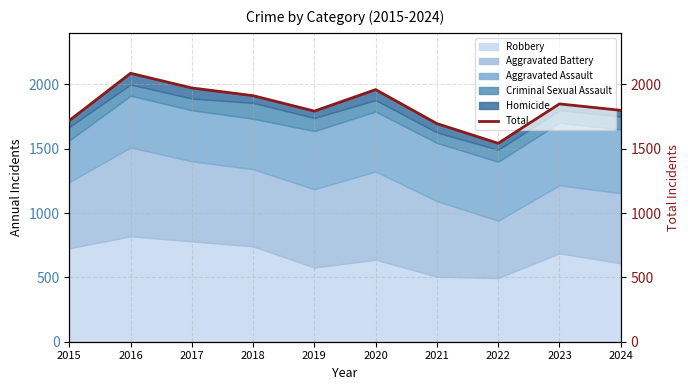

List the labels in order of value, largest first.

2016, 2017, 2020, 2018, 2023, 2024, 2019, 2015, 2021, 2022